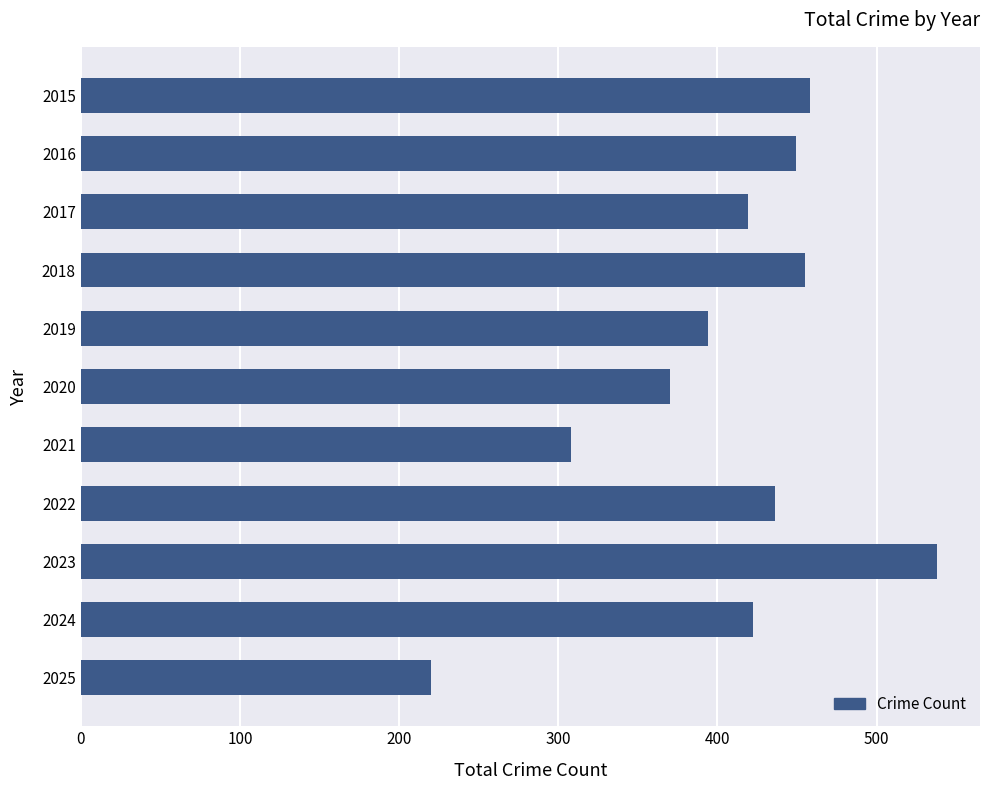

At which label is the value closest to 379?

2020